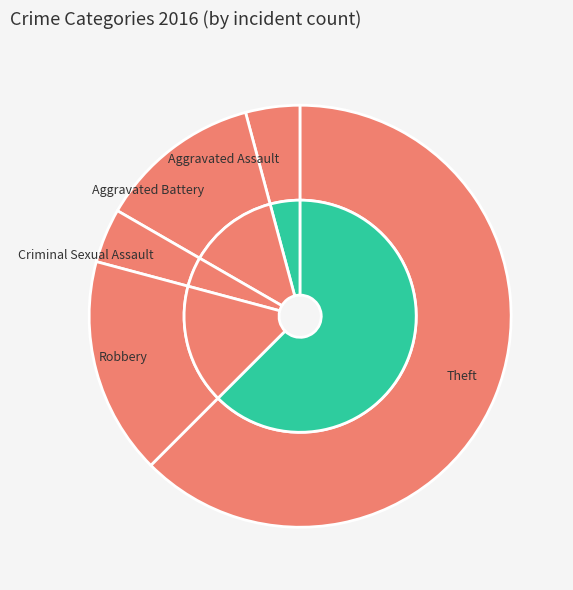

Rank the categories by value from highest to lowest.

Theft, Robbery, Aggravated Battery, Aggravated Assault, Criminal Sexual Assault